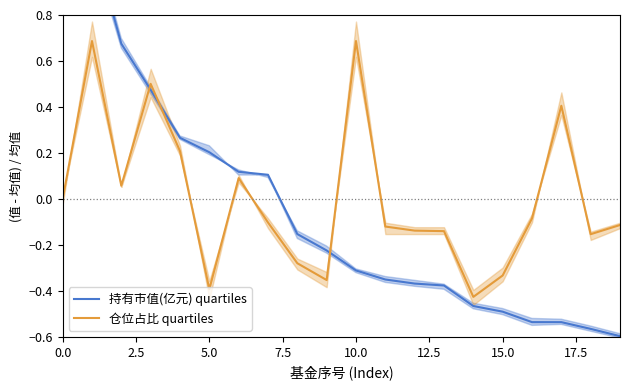

After their last crossing, which series has the higher values: 仓位占比 quartiles or 持有市值(亿元) quartiles?

仓位占比 quartiles